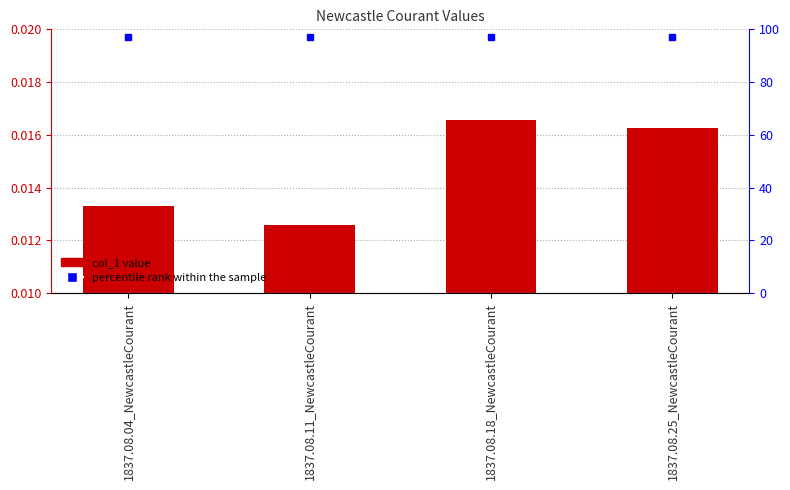

Does the chart contain stacked bars?

No